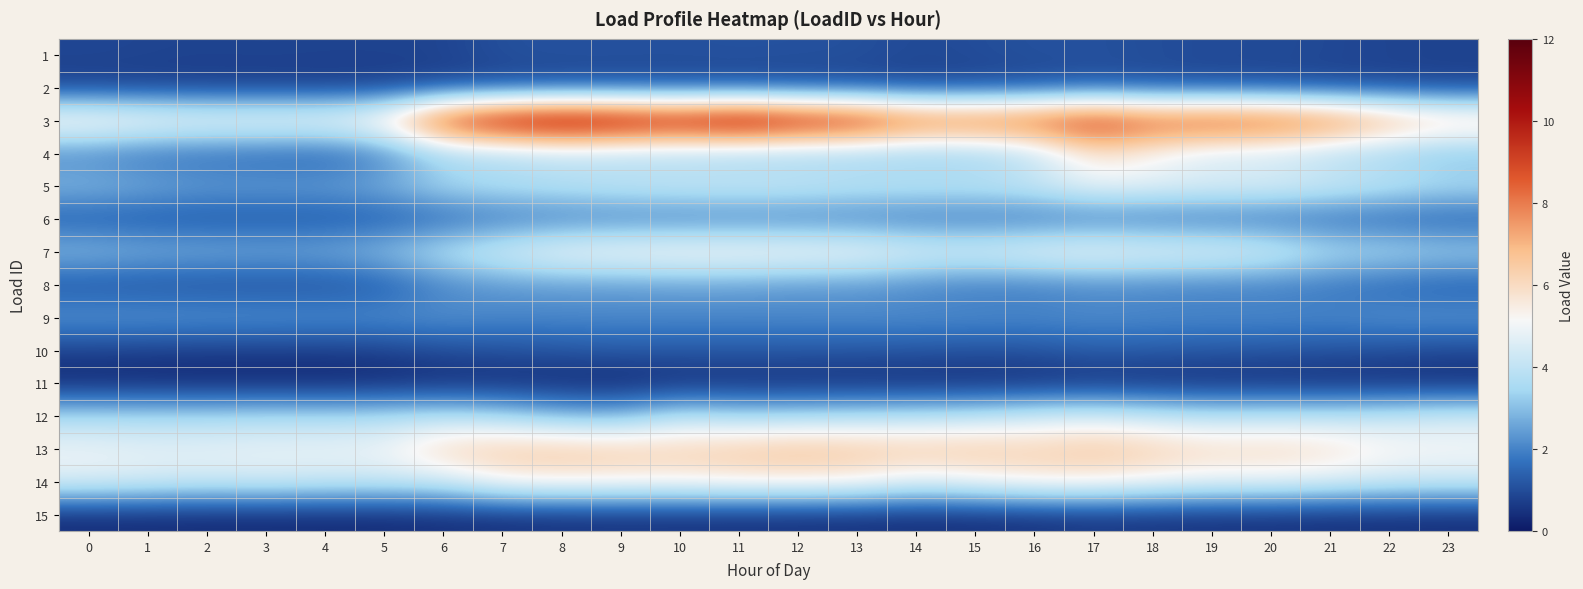

Between 13 and 17, which is larger?

17